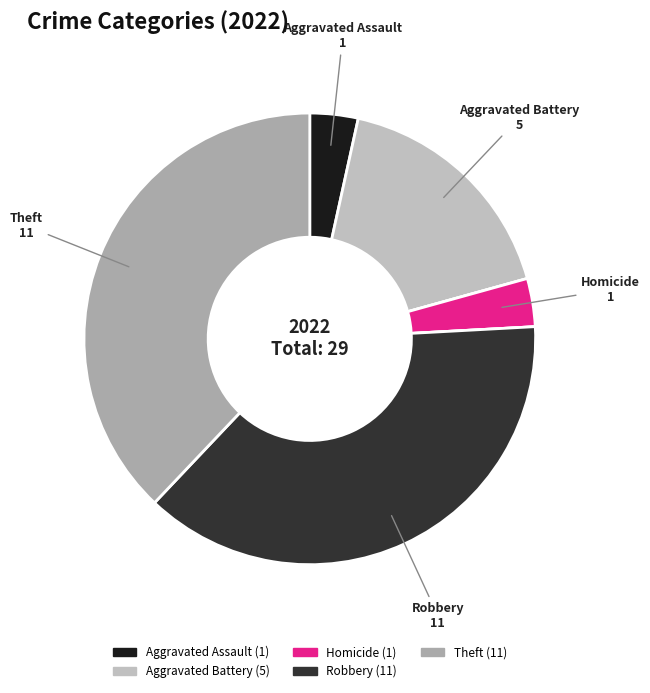

How many segments does this pie chart have?

7